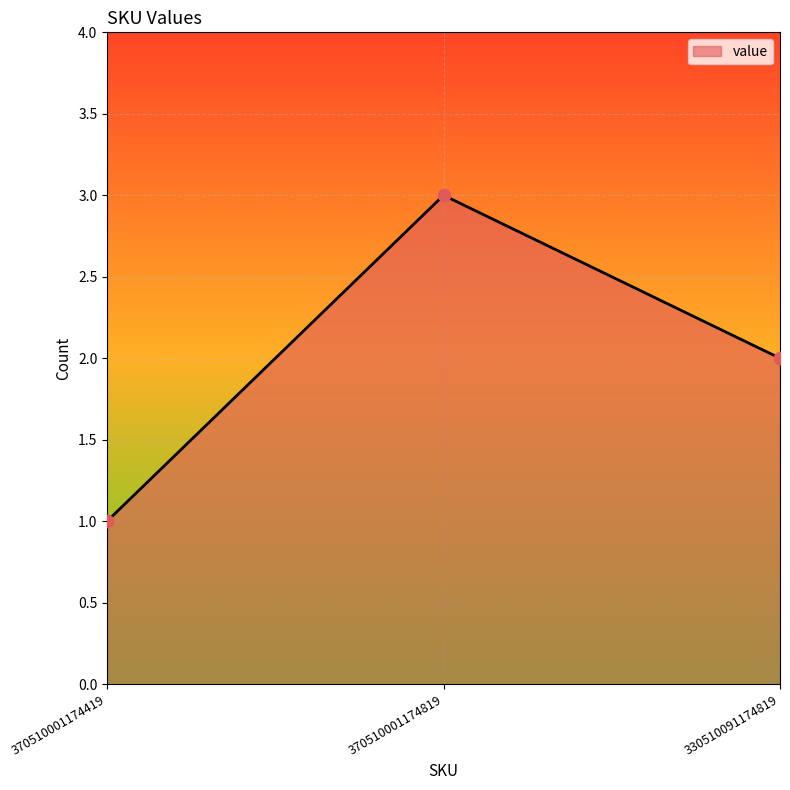

Which has a higher value, 330510091174819 or 370510001174819?

370510001174819